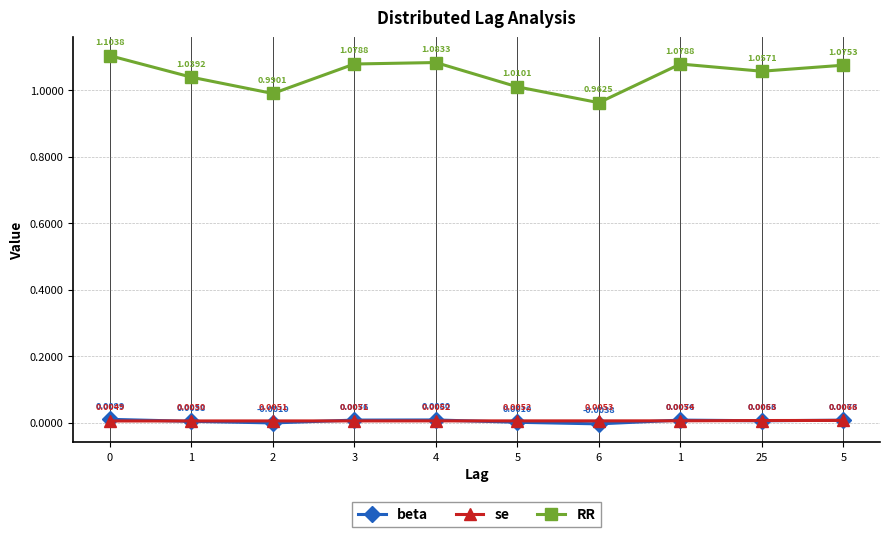

Between which two adjacent categories do se and beta first intersect?

0 and 1